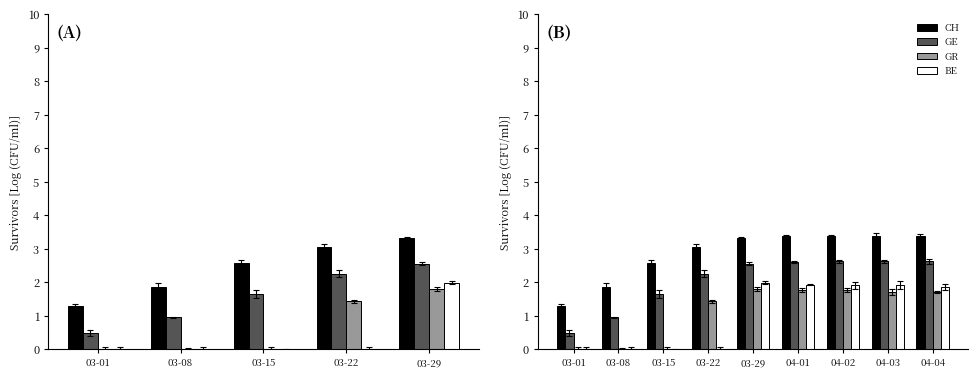

The value of GE at 04-01 is 0.9. True or false?

False